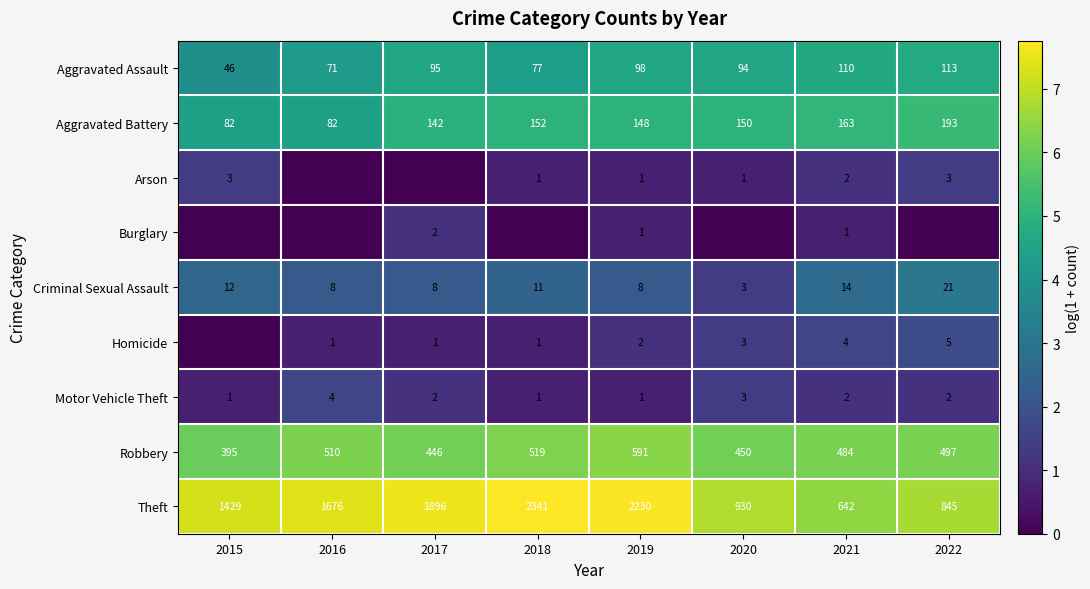

At which label is Aggravated Assault closest to 79?

2018